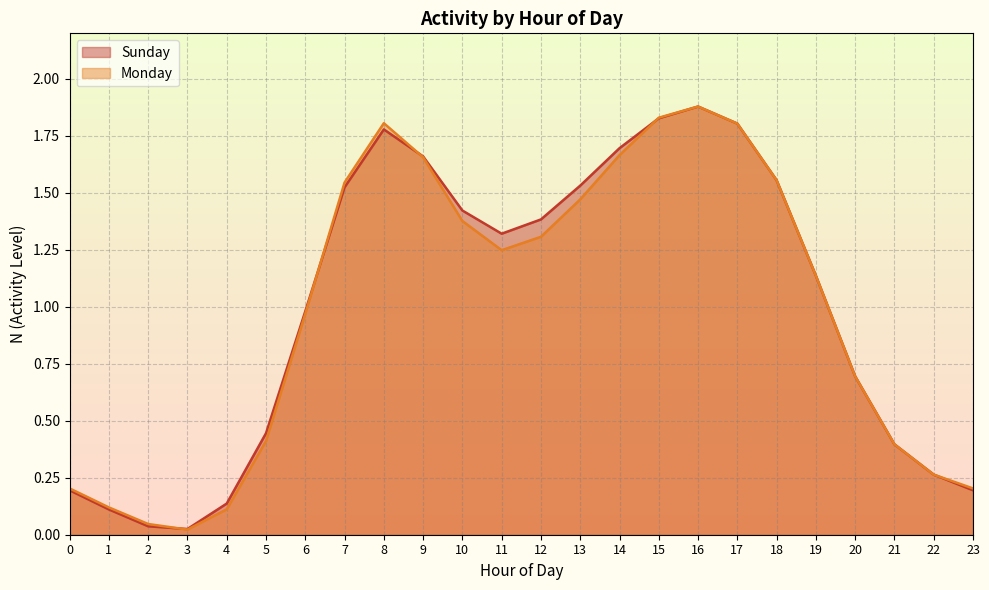

The value of Sunday at 0 is 0.3. True or false?

False